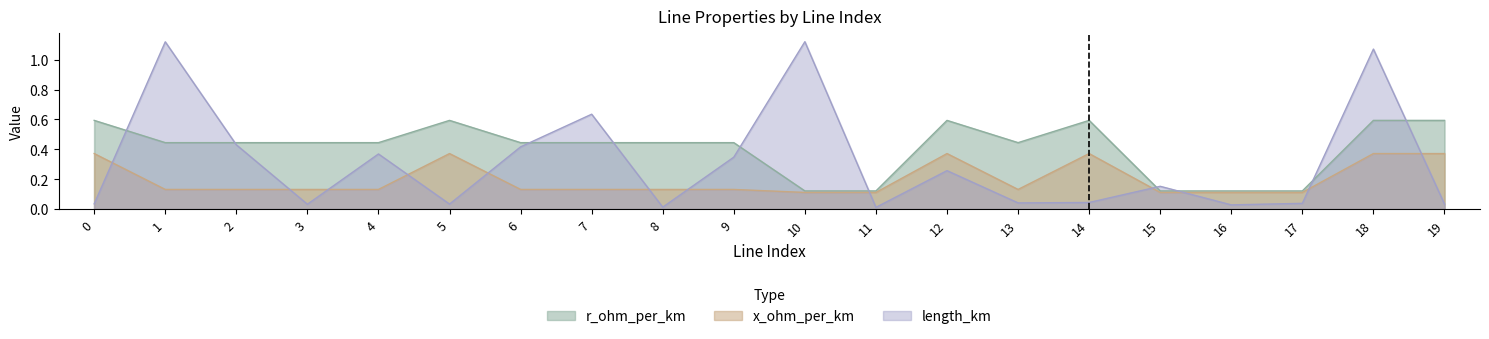

In length_km, how many points are lower than both neighbors (excluding endpoints)?

6